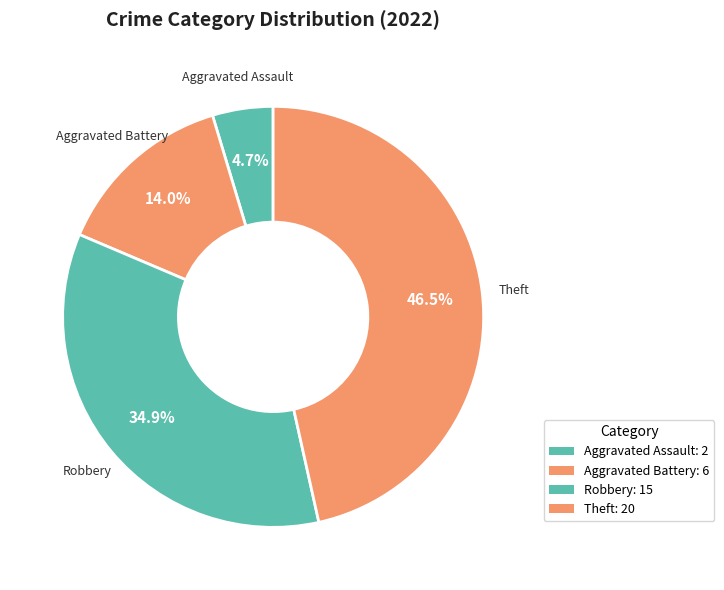

What is the ratio of the value at Theft to the value at Aggravated Battery?

3.3